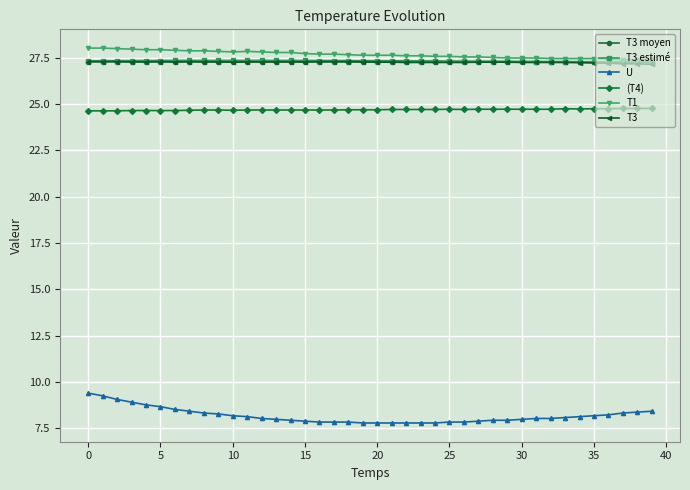

Which series has the widest spread of values?

U